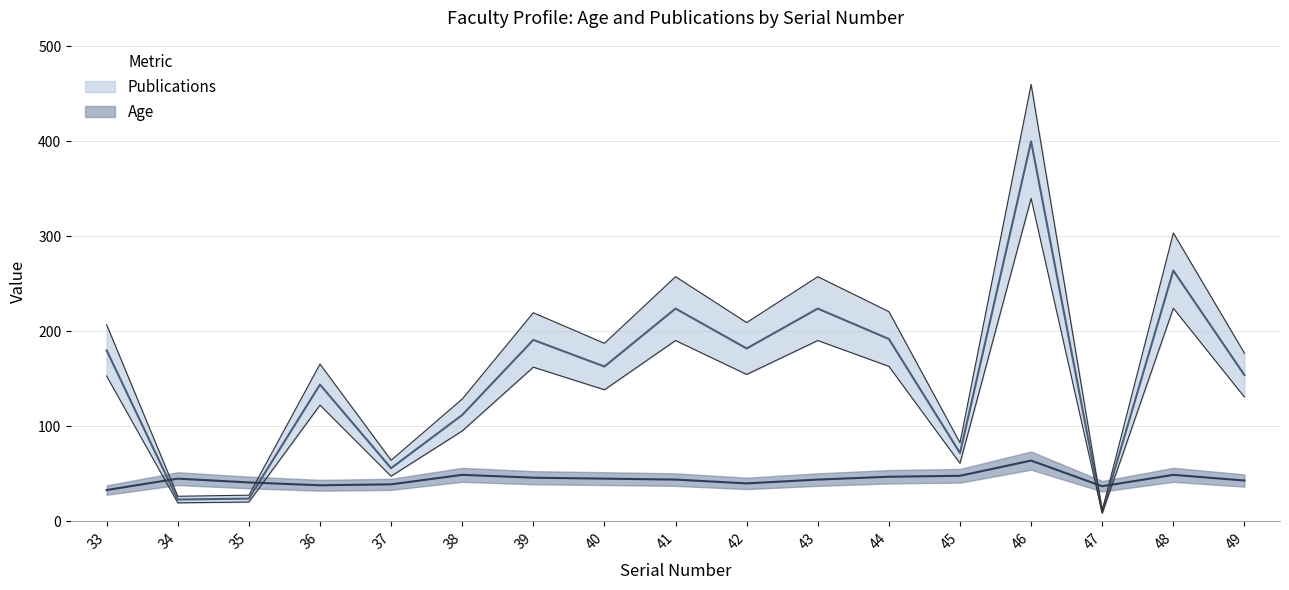

Is the value of Age at 40 greater than the value of Publications at 47?

Yes